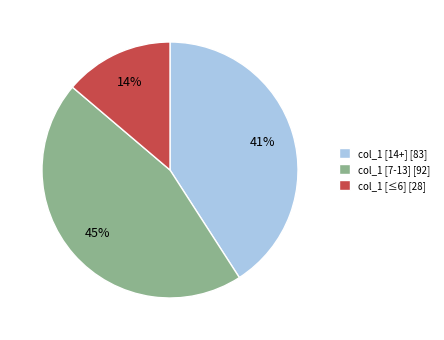

Rank the categories by value from highest to lowest.

col_1 [7-13] [92], col_1 [14+] [83], col_1 [≤6] [28]